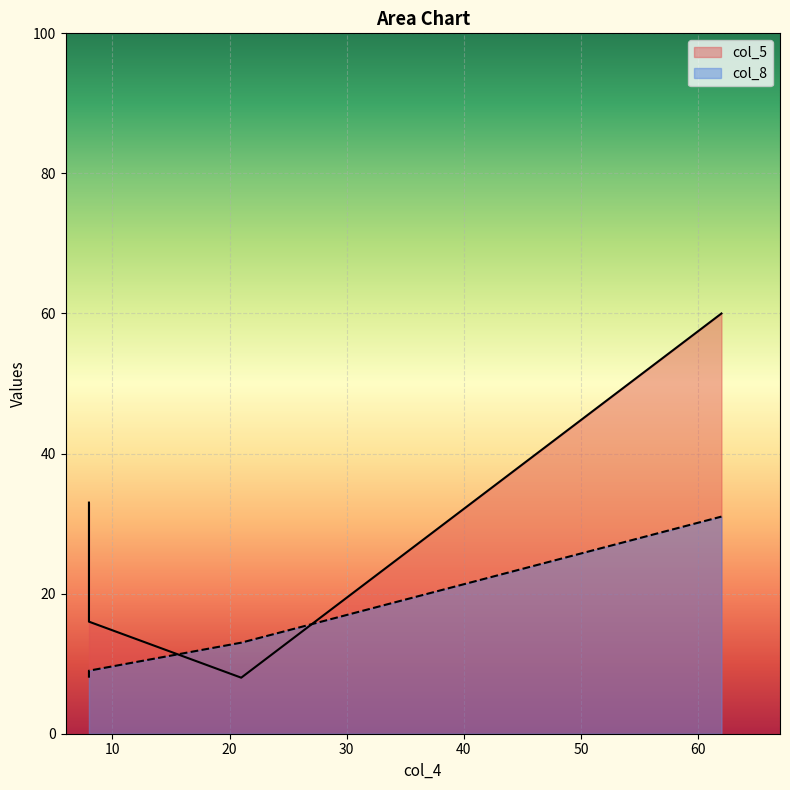

Rank the series at 8 from highest to lowest value.

col_5, col_8